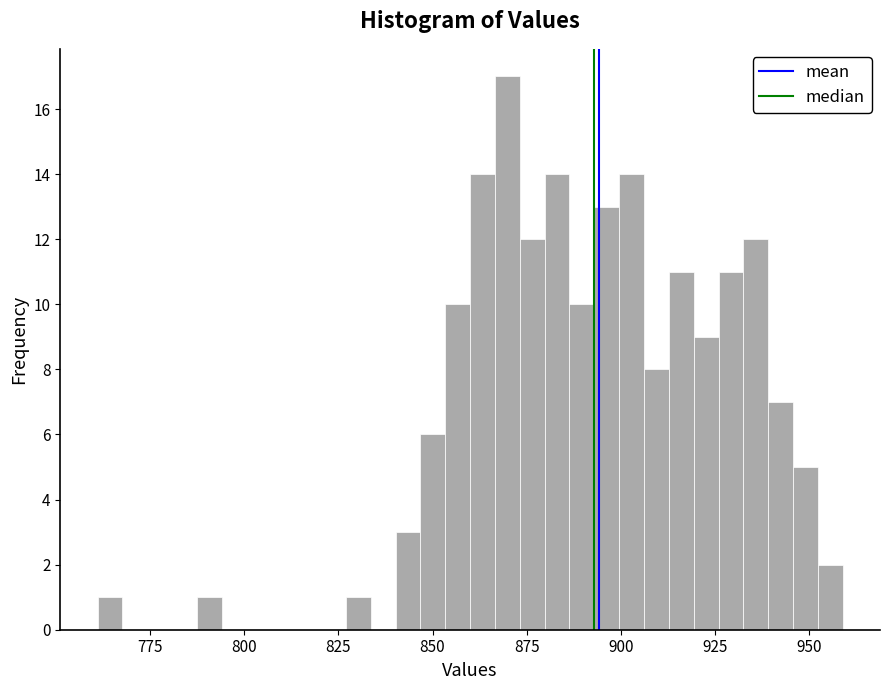

Around what value on the x-axis is the tallest bar? Give the approximate position of its centre, as read against the axis.

870